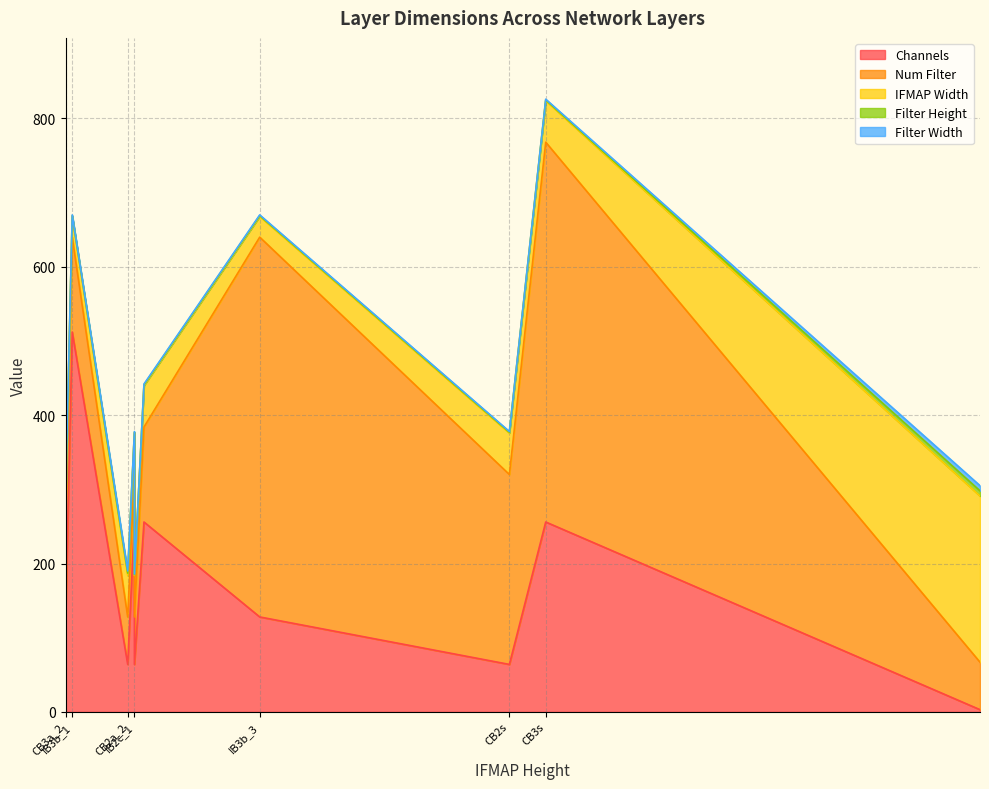

At which category does Filter Height reach its first local valley?

CB2a_1